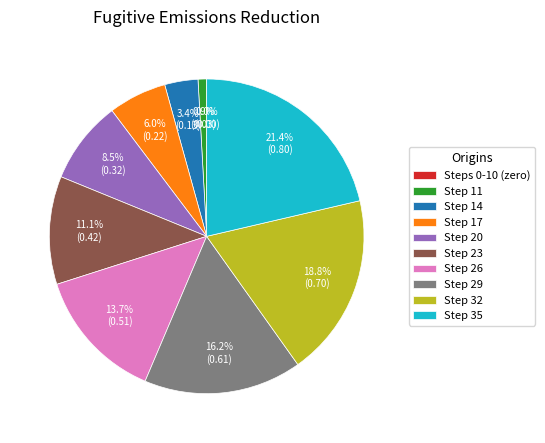

What is the total percentage of Step 35 and Step 14?

24.8%